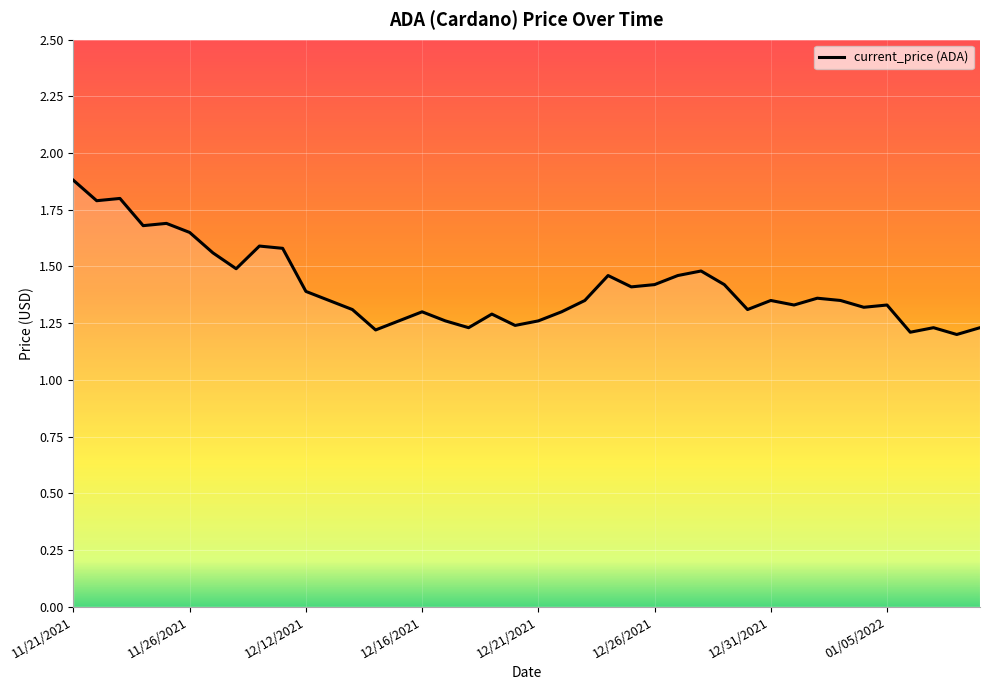

What is the greatest value displayed?

1.9